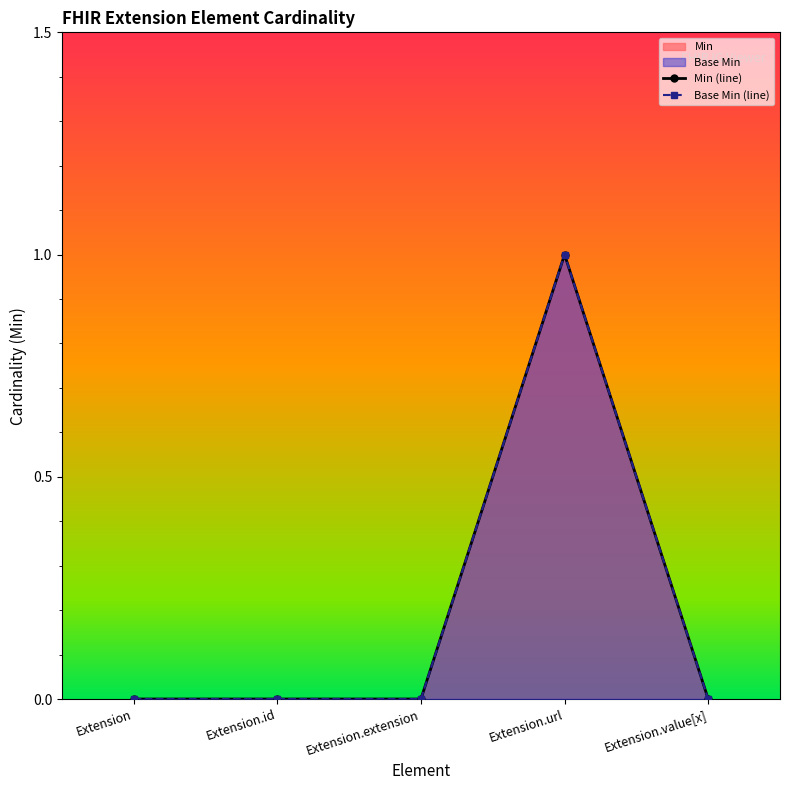

The value of Min (line) at Extension.id is 0. True or false?

True